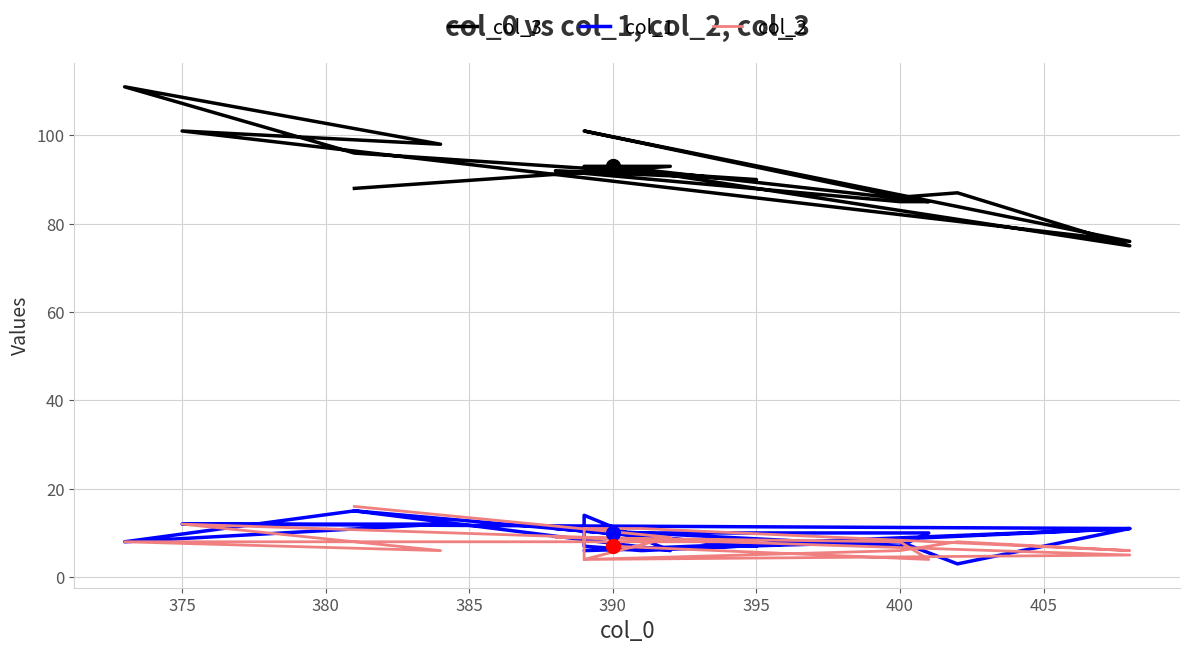

Reading left to right, list all the values displayed in this chart.

col_3: 88	93	93	93	92	75	87	86	101	76	101	98	111	96	90	92	85	85	93
col_1: 15	6	14	7	6	11	3	8	6	11	12	12	8	15	7	11	7	10	10
col_2: 16	9	4	11	11	6	8	6	4	5	12	6	8	8	8	9	8	4	7